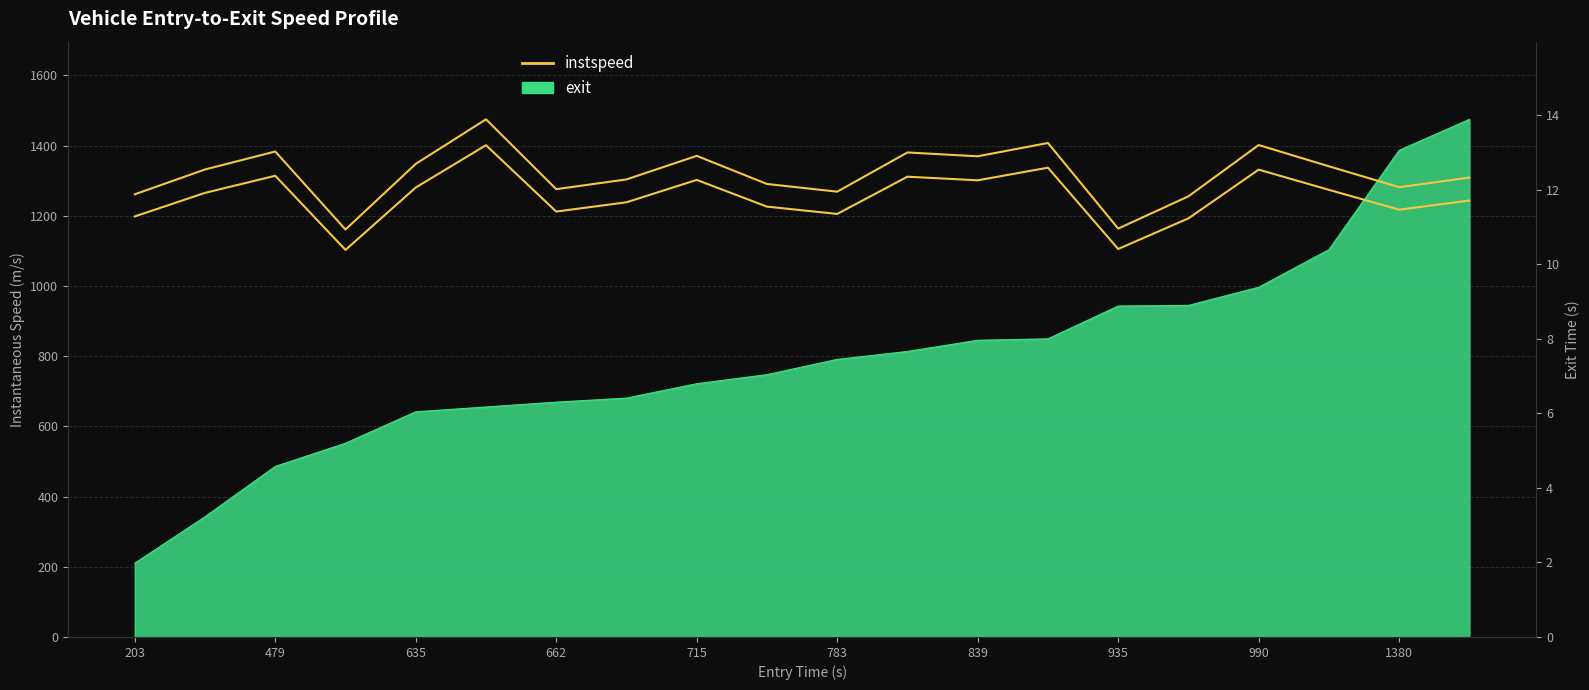

True or false: instspeed (right) has a value of 22.0 at 635.

False